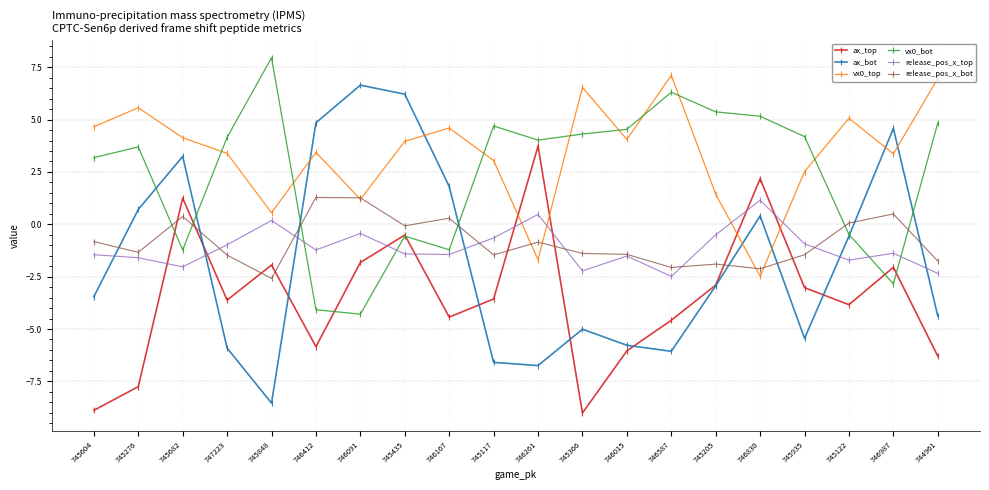

What is the label of the 19th point from the right?

745276